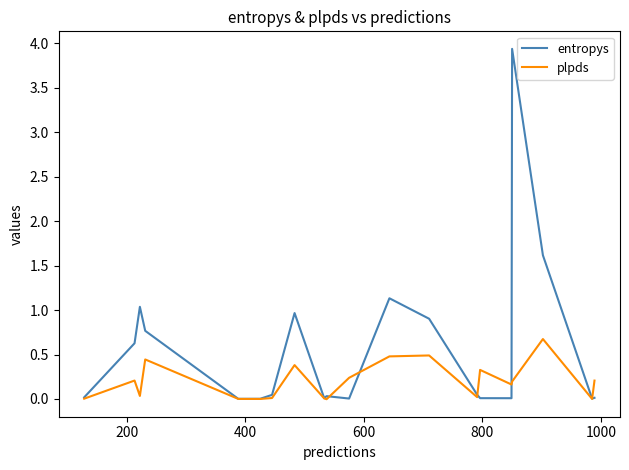

Which series has the largest total across all categories?

entropys